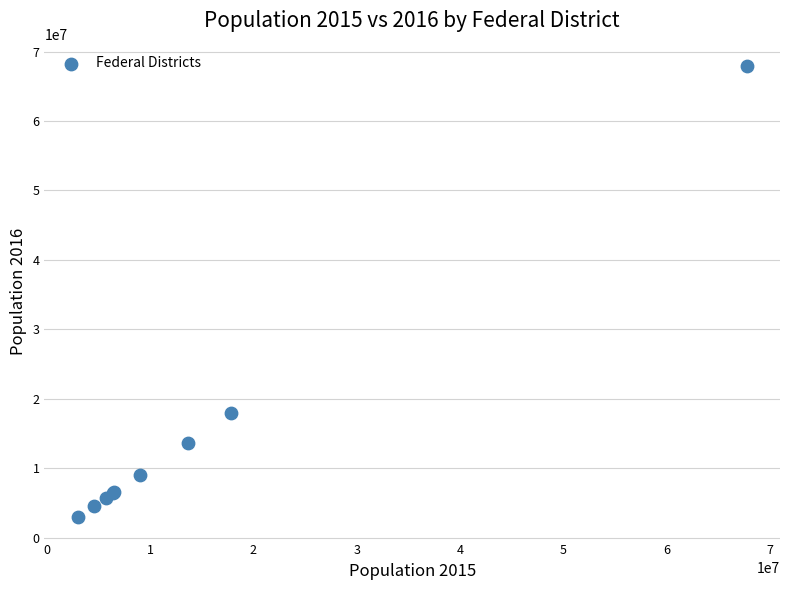

What Y value in the scatter plot is closest to 35435733?

17939648.0